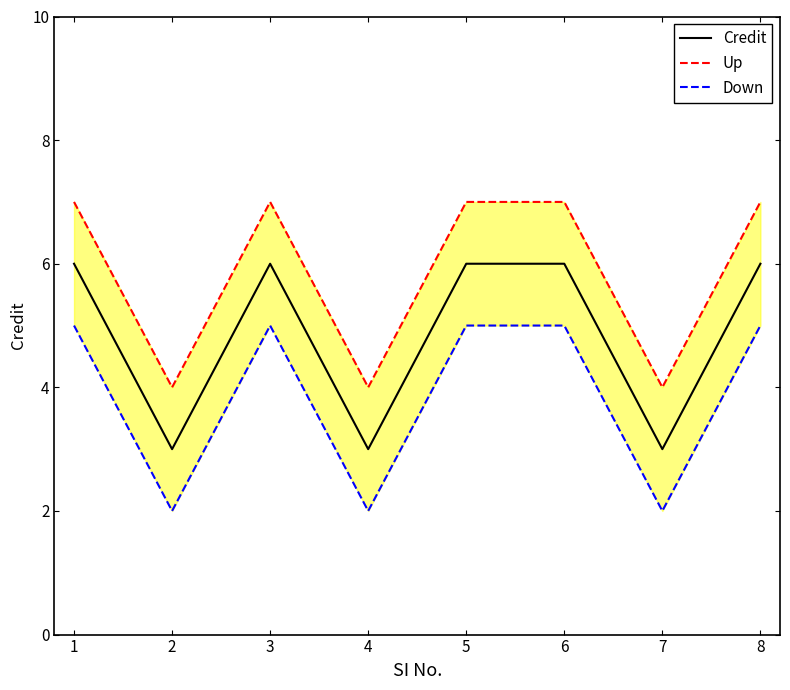

Does the chart display data point markers on the line(s)?

No